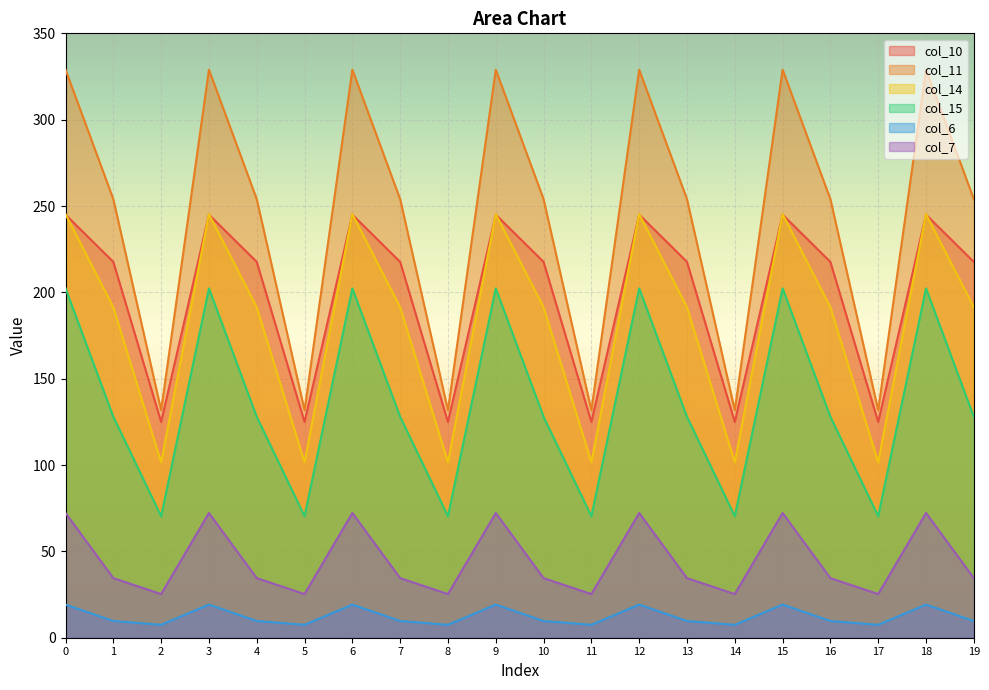

At which category does col_14 reach its first local peak?

3